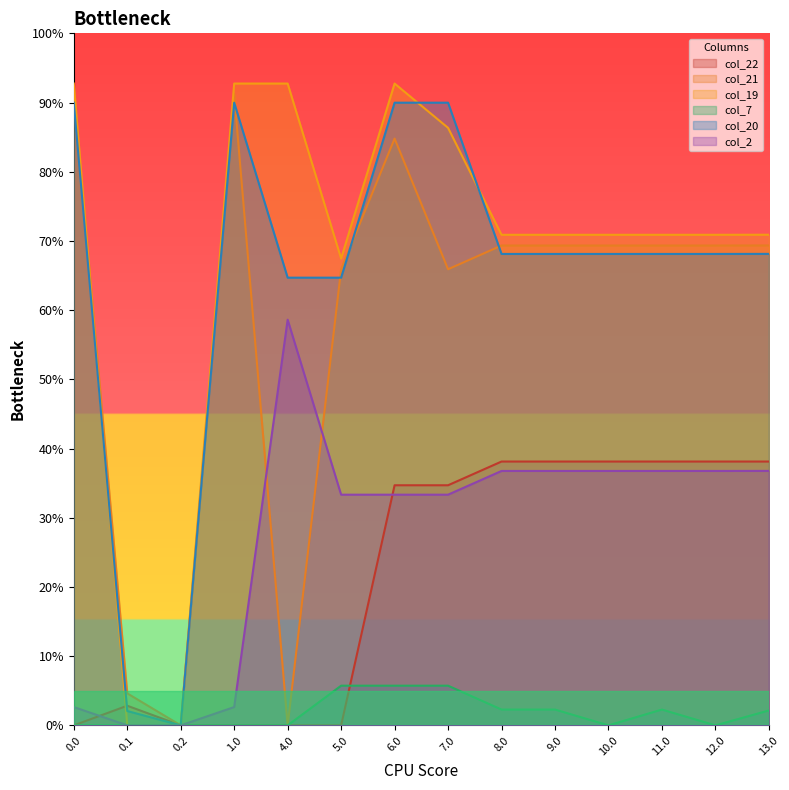

Does the chart have visible grid lines?

No